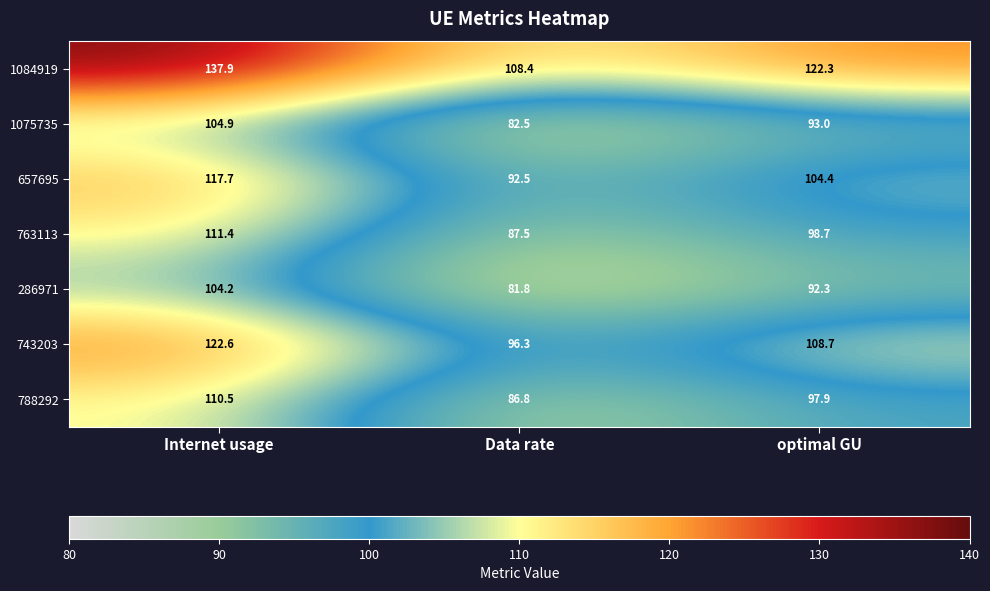

Which series has the largest total across all categories?

1084919